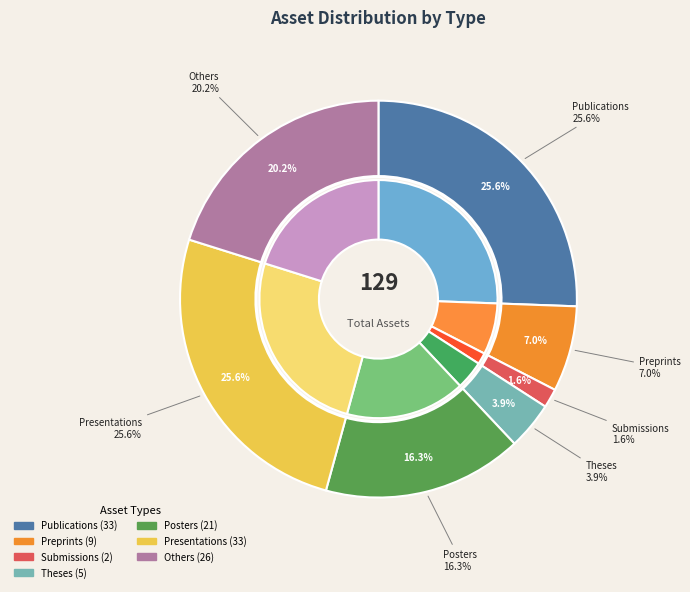

To the nearest percent, what is the combined percentage of Theses and Submissions?

5%